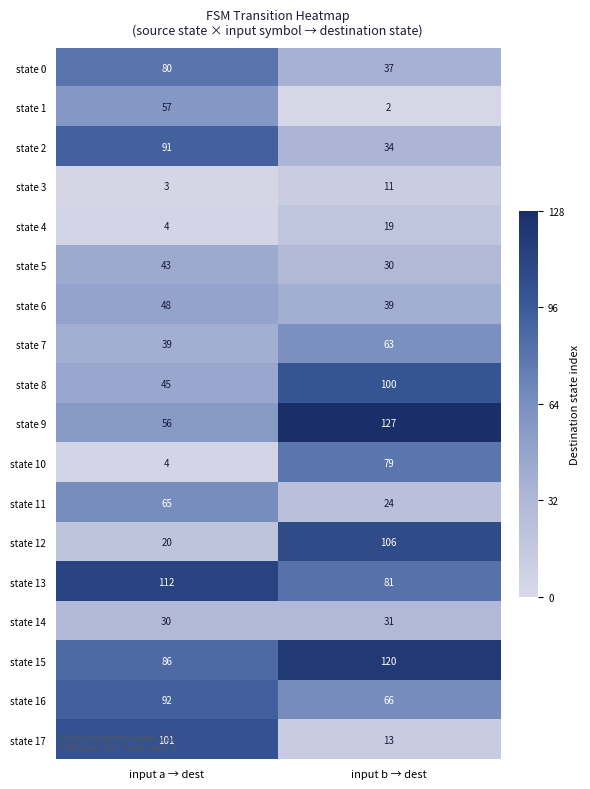

What is the difference between the highest and lowest values at input b → dest?

125